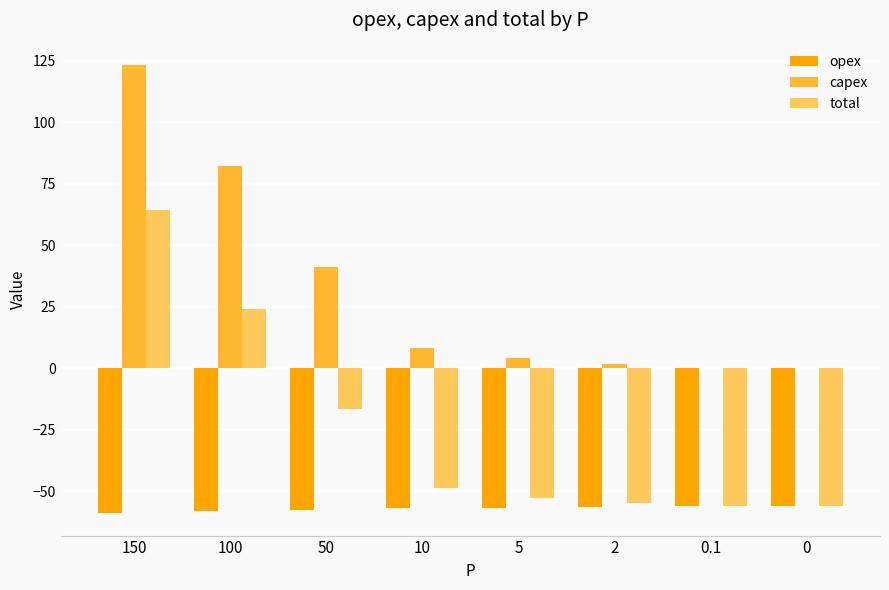

Are the bars grouped side by side (vs. stacked)?

Yes